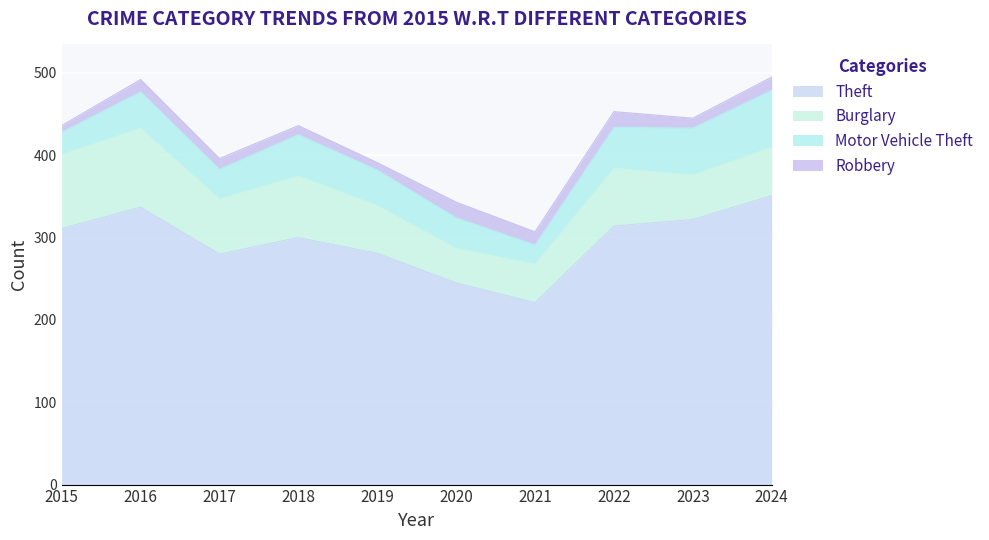

Is the value of Burglary at 2016 greater than the value of Robbery at 2021?

Yes